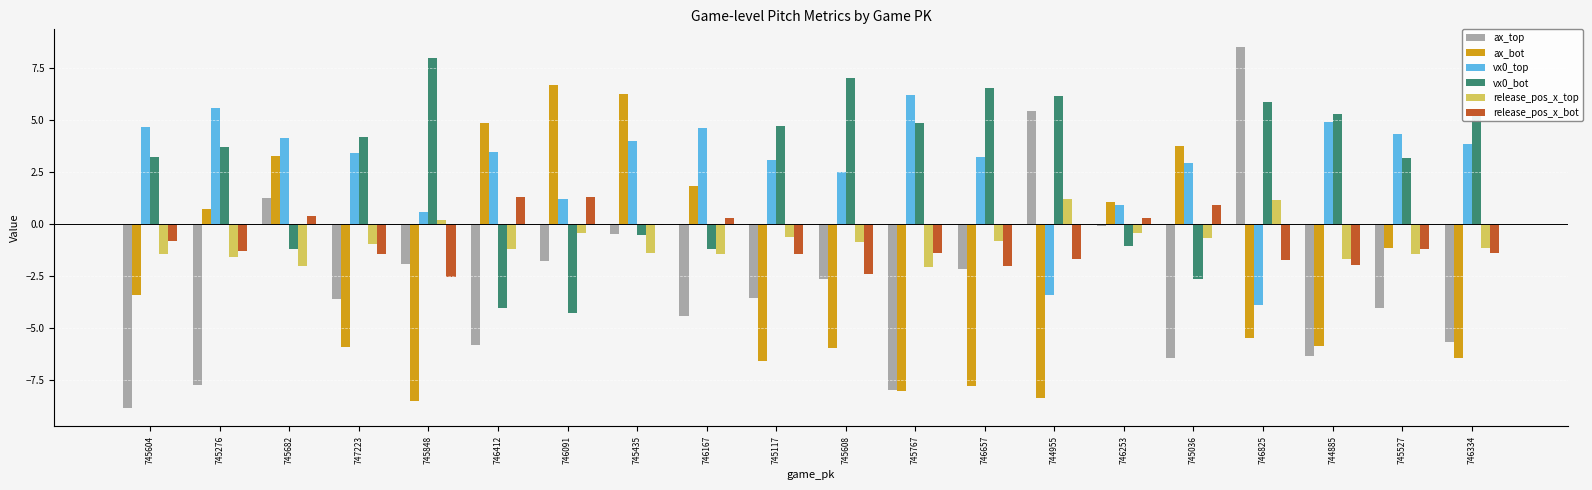

What is the total value across all series at 745276?

-0.7